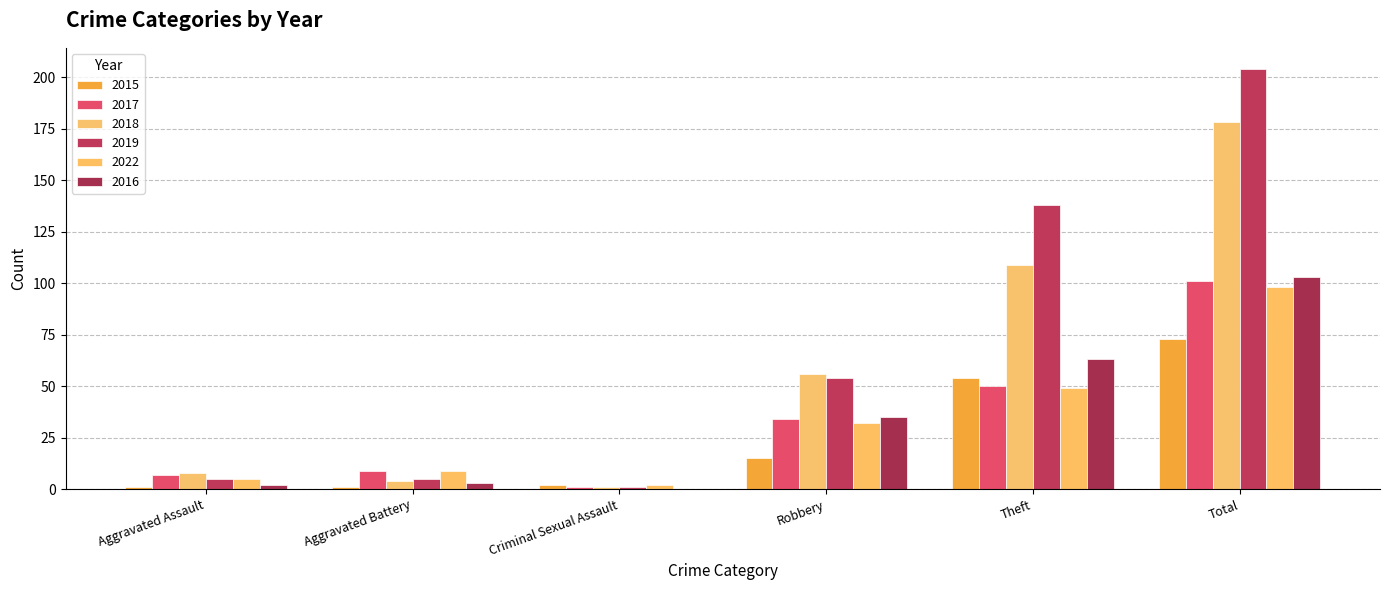

Which series has the widest spread of values?

2019